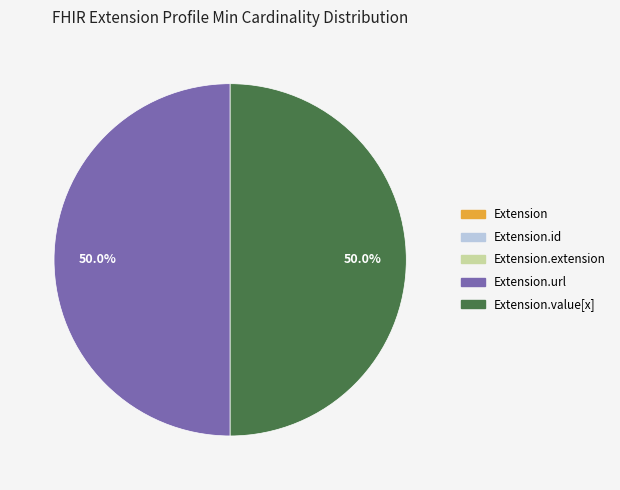

Is there any slice that represents more than half of the pie?

No